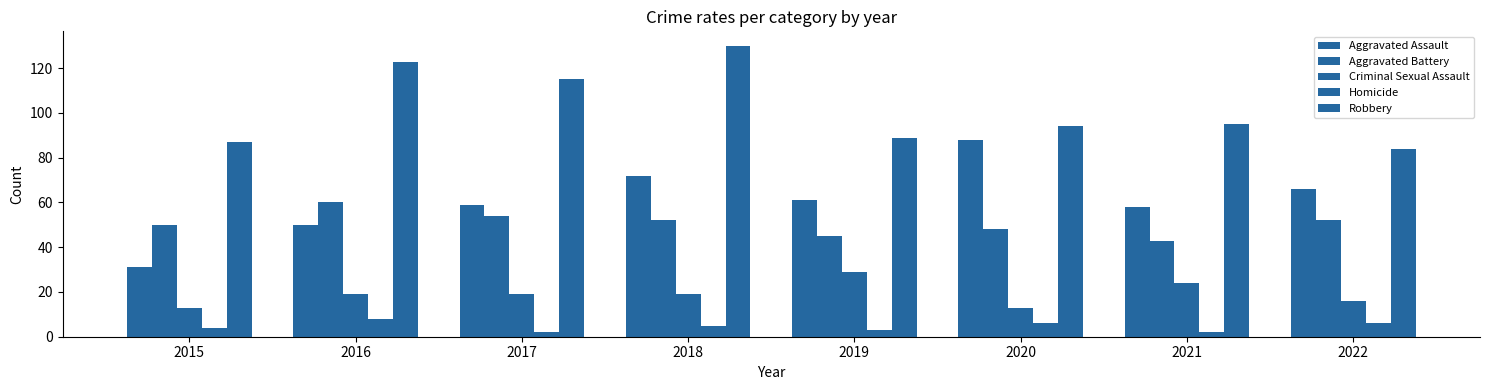

What is the highest value of the Aggravated Battery series?

60